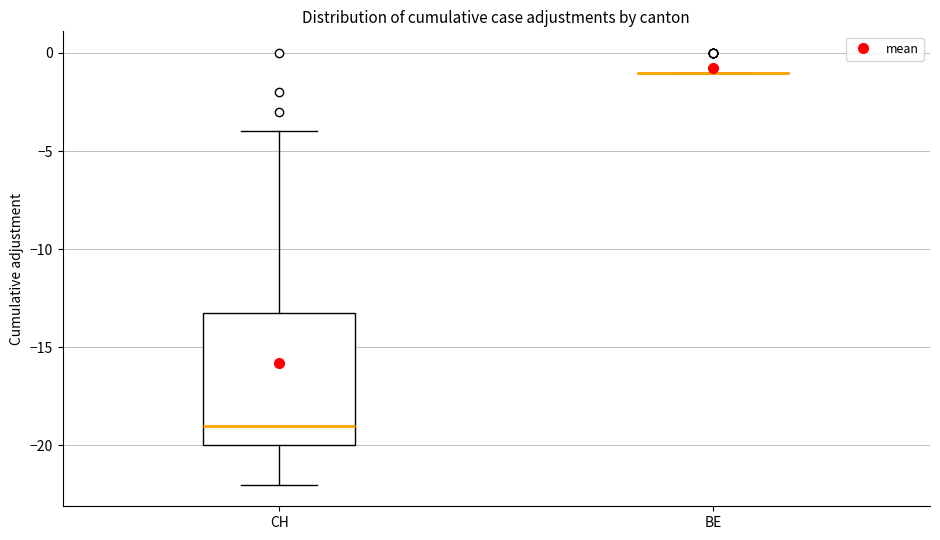

Comparing the boxes themselves (not the whiskers), which one is the tallest?

CH